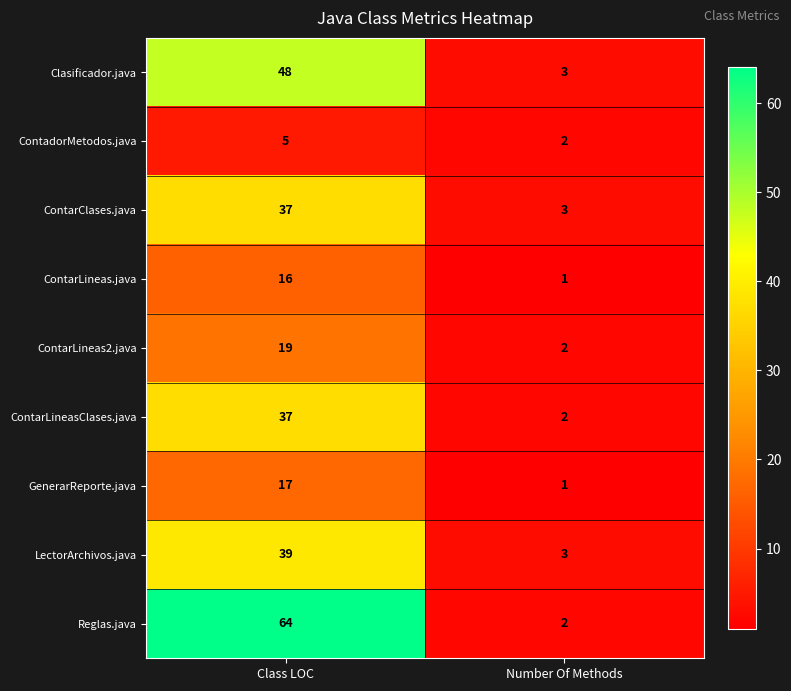

At which category is the sum across all series the highest?

Class LOC